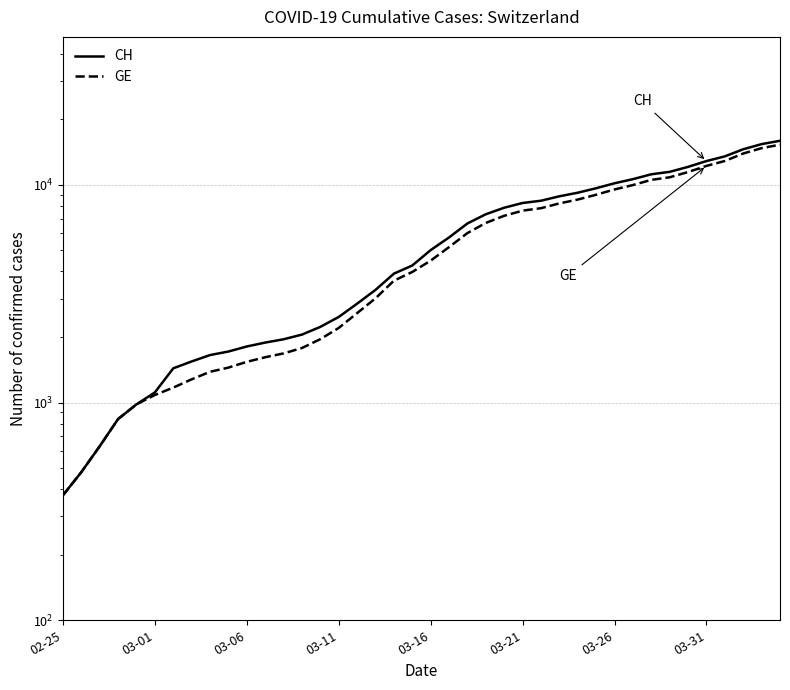

True or false: CH and GE intersect in this chart.

False